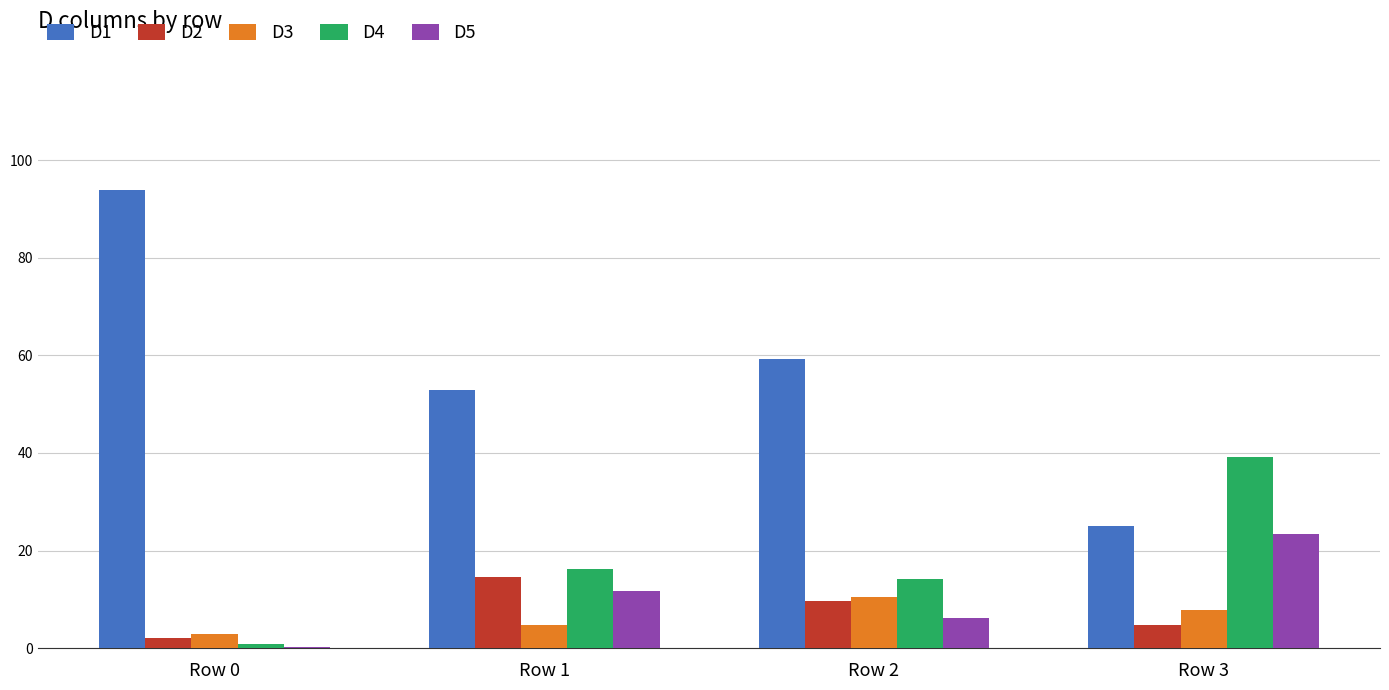

How many values in the D2 series exceed 9?

2